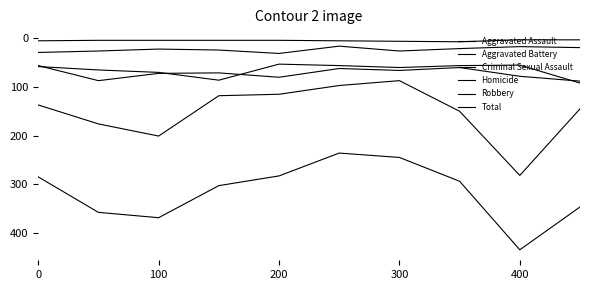

Reading right to left, what are all the values shown in this chart?

Aggravated Assault: 88	78	60	66	62	80	71	72	87	56
Aggravated Battery: 92	55	56	60	56	53	86	70	65	58
Criminal Sexual Assault: 19	17	21	26	16	31	24	22	26	29
Homicide: 3	3	7	6	5	4	4	4	4	5
Robbery: 145	282	150	87	97	115	118	201	176	137
Total: 347	435	294	245	236	283	303	369	358	285